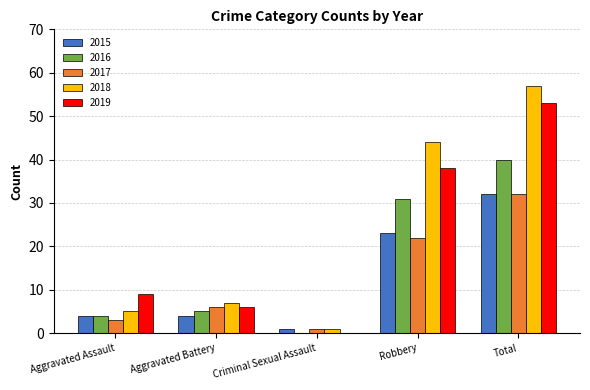

How many series are shown in this chart?

5